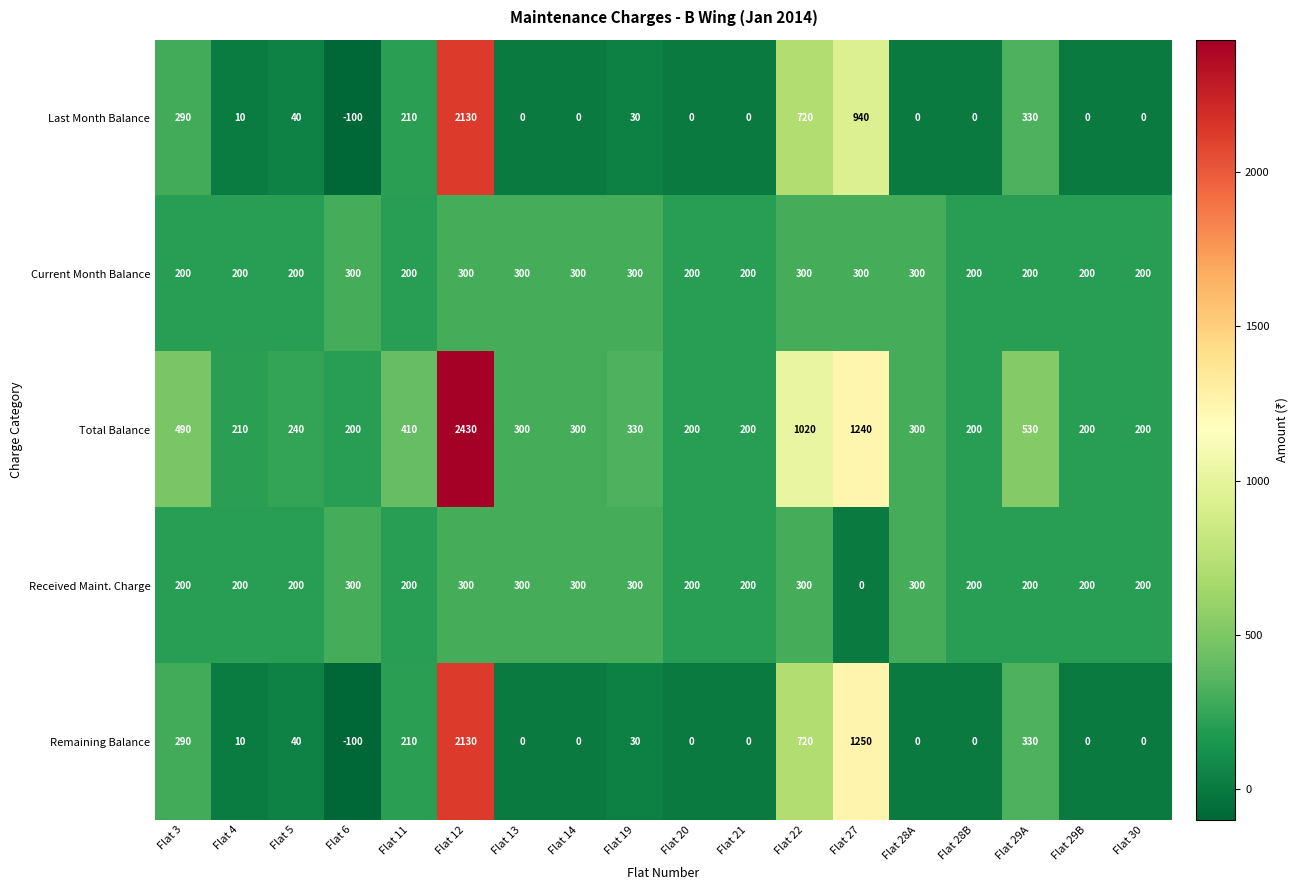

True or false: Last Month Balance has a value of 720 at Flat 22.

True